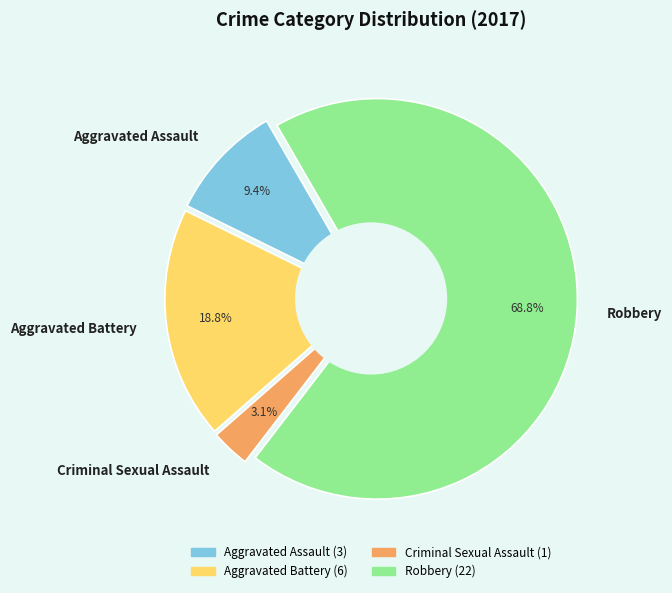

How many slices are in this pie chart?

4